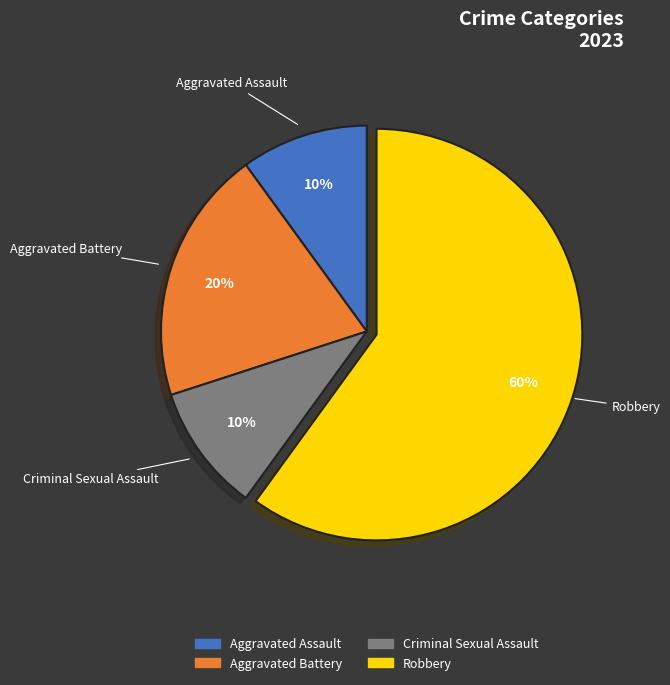

Combined, do Aggravated Assault and Aggravated Battery account for over 50%?

No